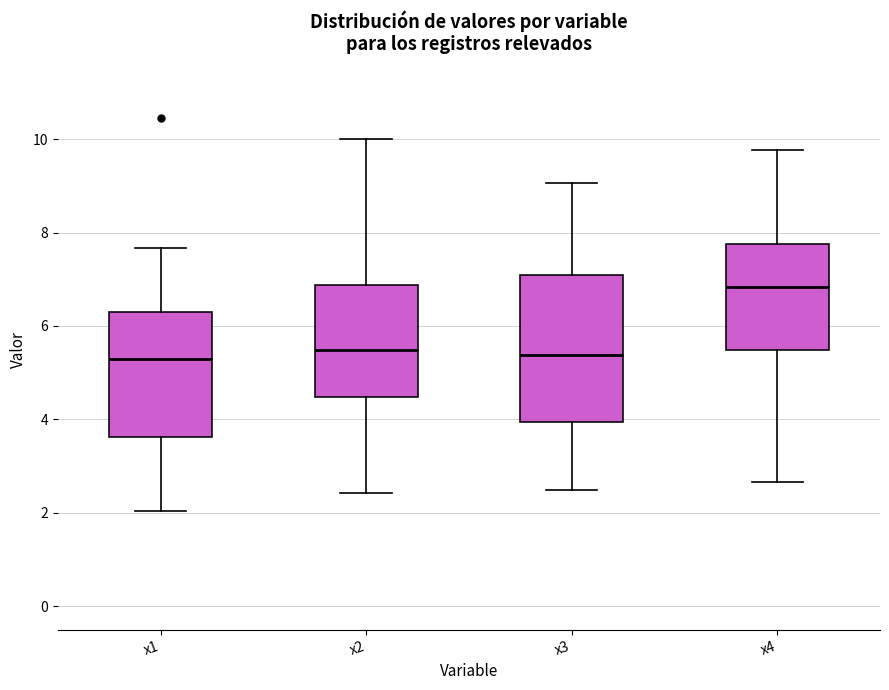

Where does the lower whisker of the box for x2 end on the y-axis? The values are not printed on the chart, so give them approximately, as read against the axis.

2.4